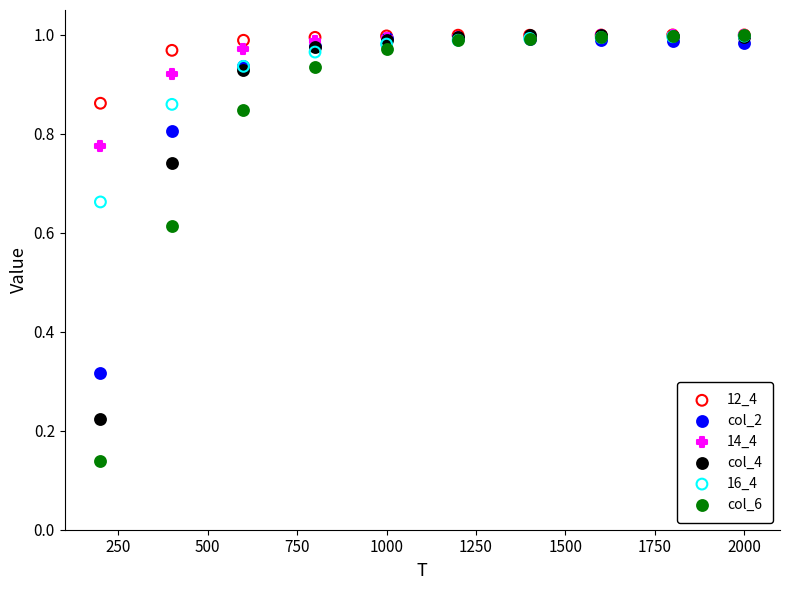

What are all the series names shown in the legend?

12_4, col_2, 14_4, col_4, 16_4, col_6